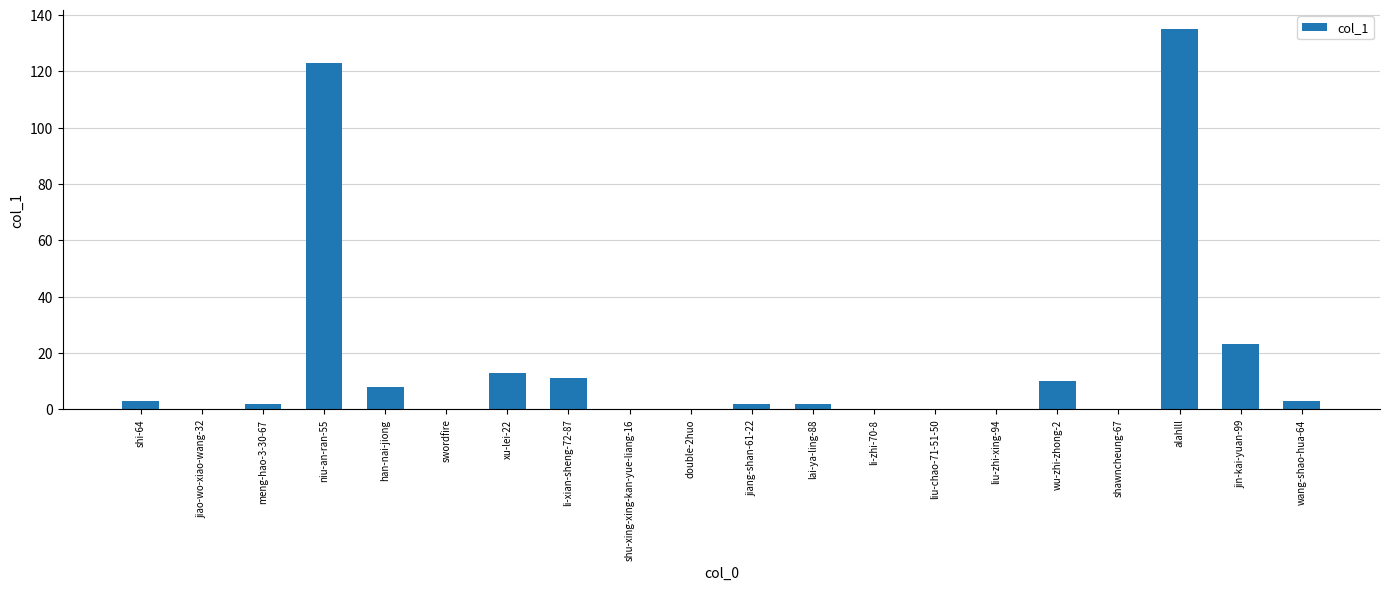

What is the change in value from swordfire to wang-shao-hua-64?

+3